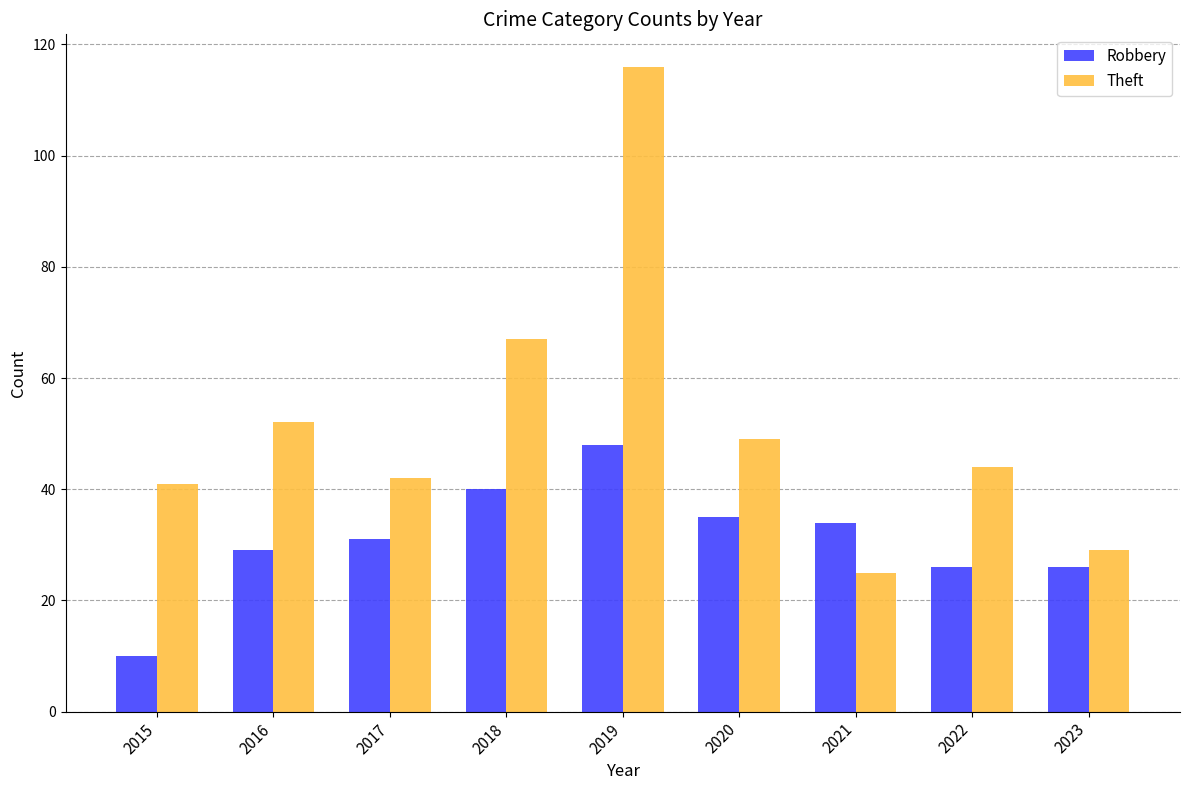

At 2019, list the series in order from largest to smallest.

Theft, Robbery